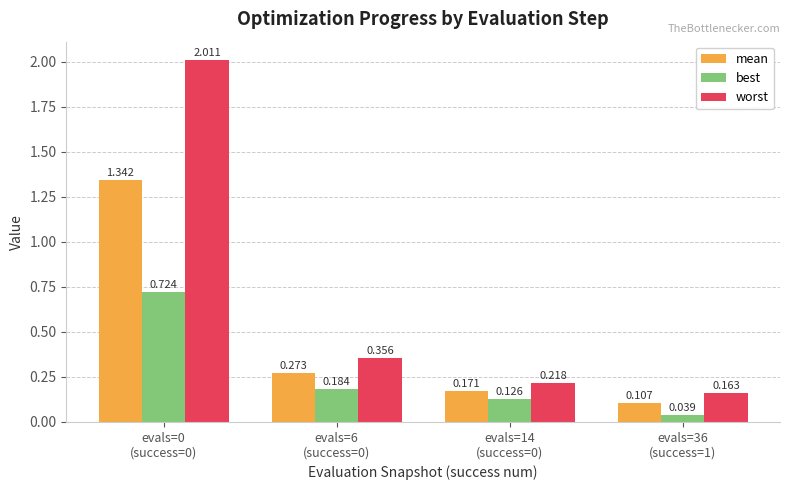

What position from the right is evals=0
(success=0)?

4